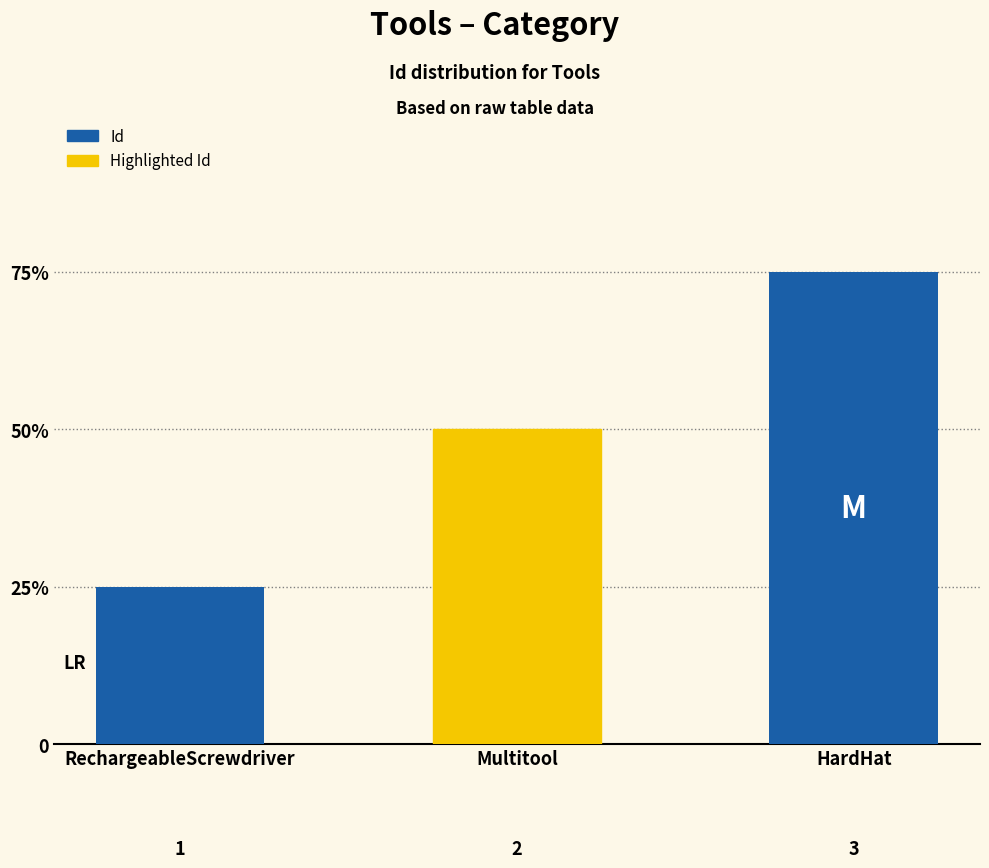

Where is the data nearest to the value 2?

Multitool